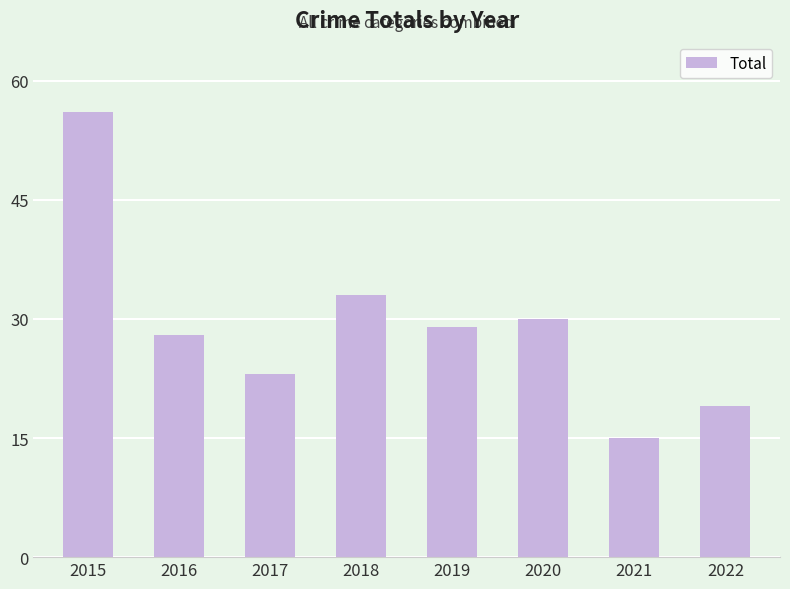

Which label corresponds to the largest value in the chart?

2015